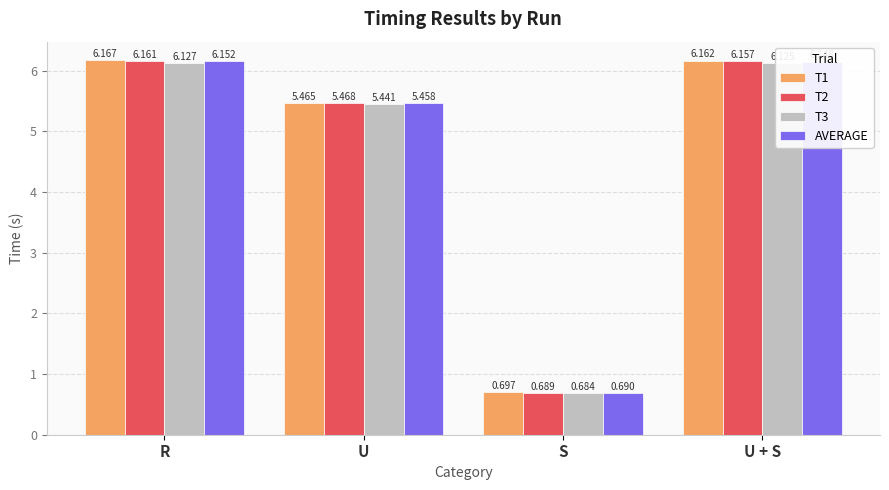

Which label corresponds to the smallest value in the chart?

S